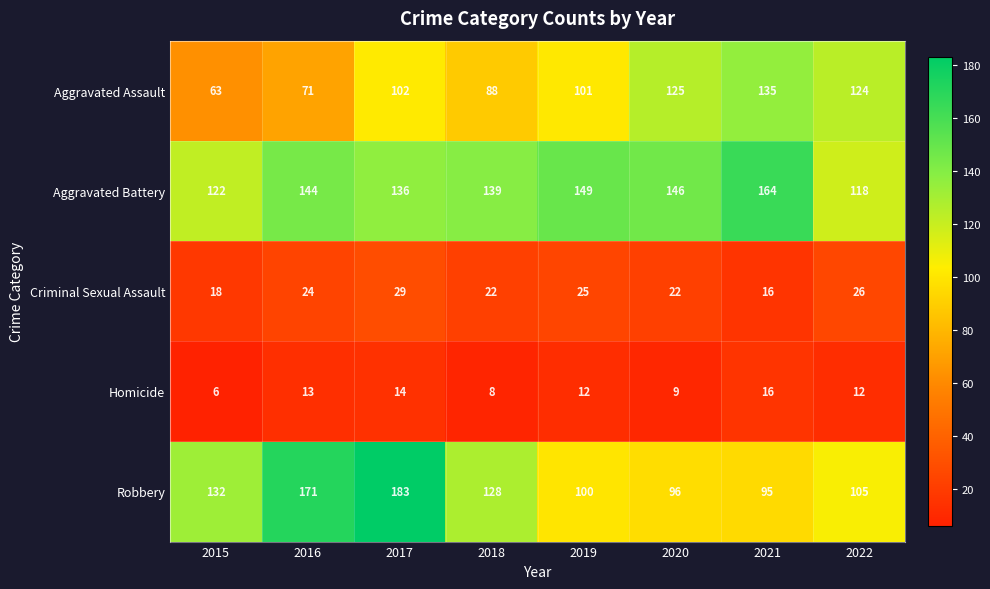

Between 2015 and 2017, which series saw the biggest shift?

Robbery